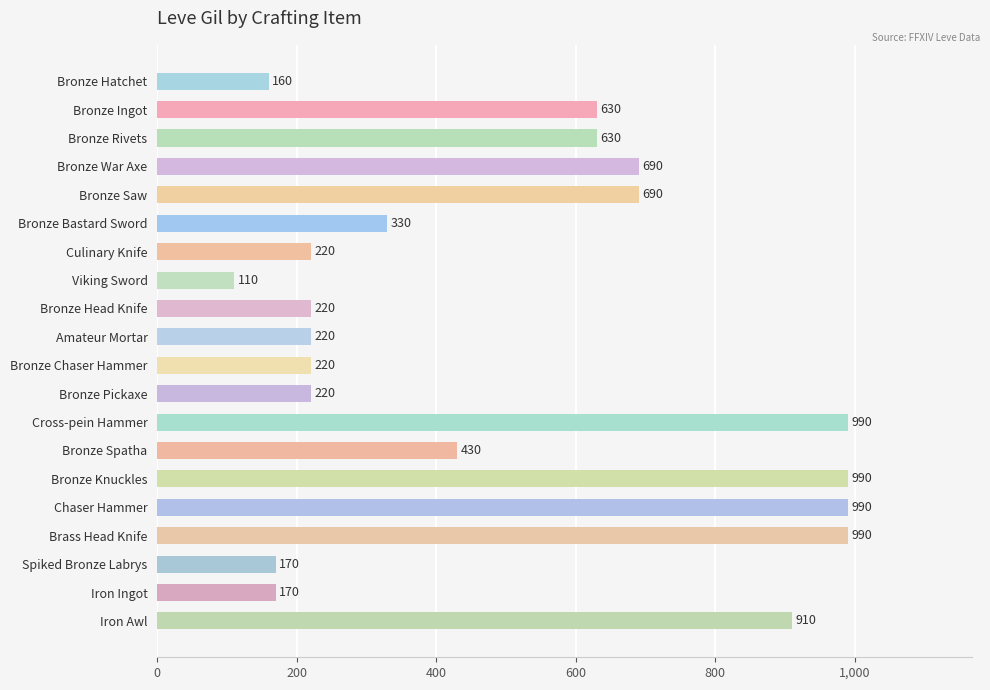

What is the sum of the values at Iron Awl and Bronze Bastard Sword?

1240